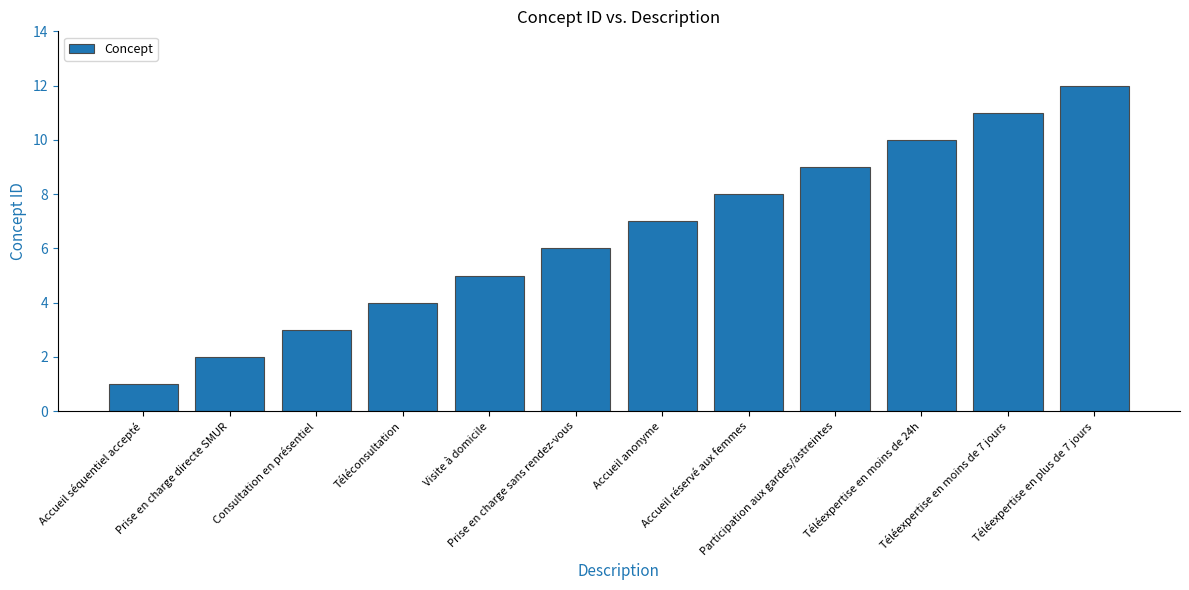

What is the smallest value displayed?

1